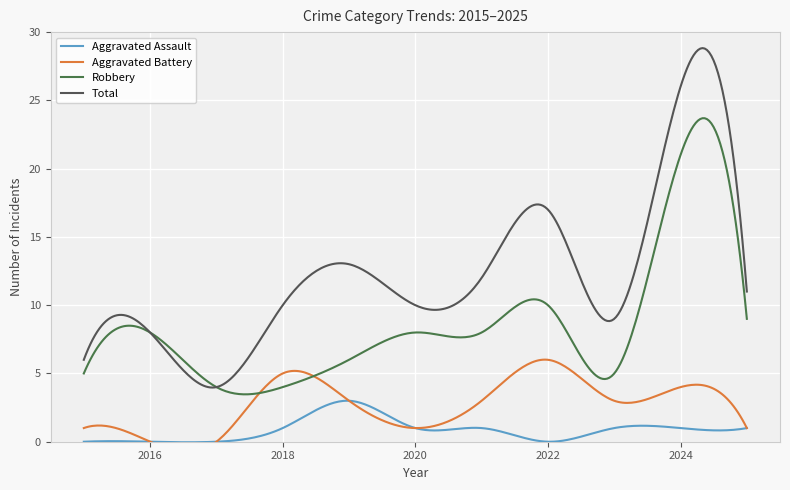

Which series has the largest range (max minus min)?

Total